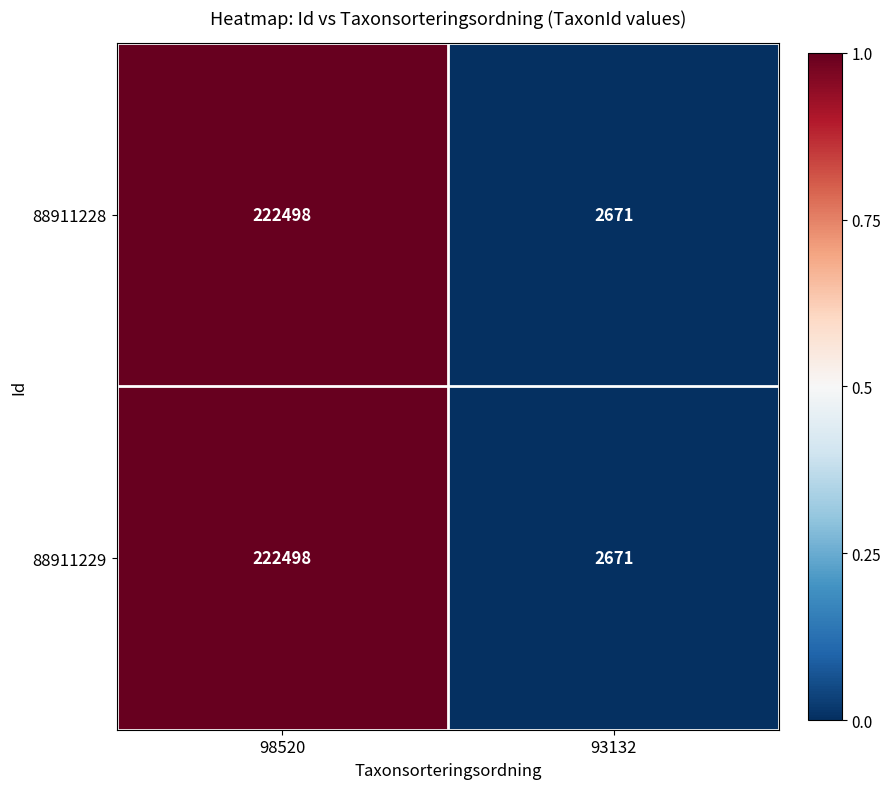

Is the value of 88911229 at 98520 greater than the value of 88911228 at 93132?

Yes